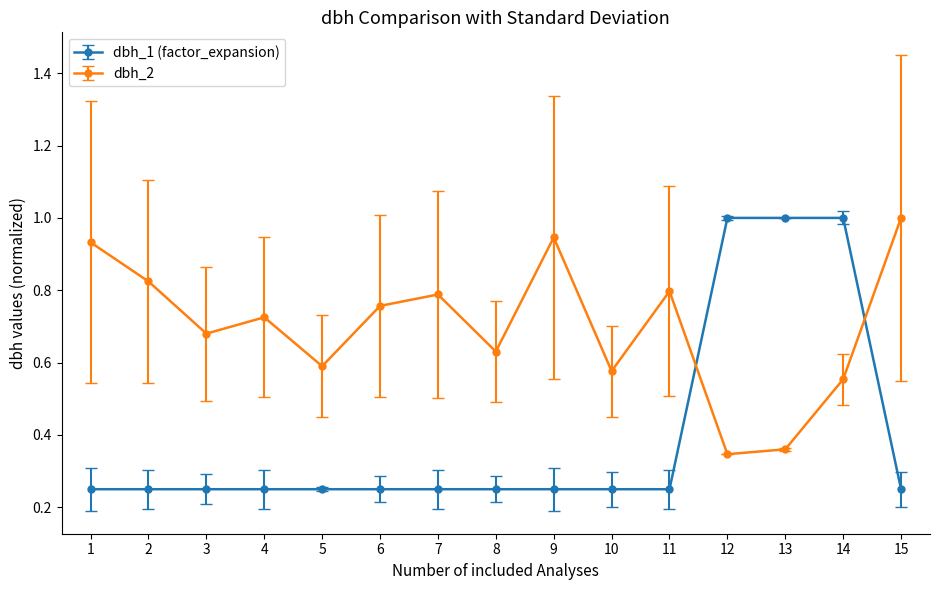

List the series in order of their overall mean, highest first.

dbh_2, dbh_1 (factor_expansion)